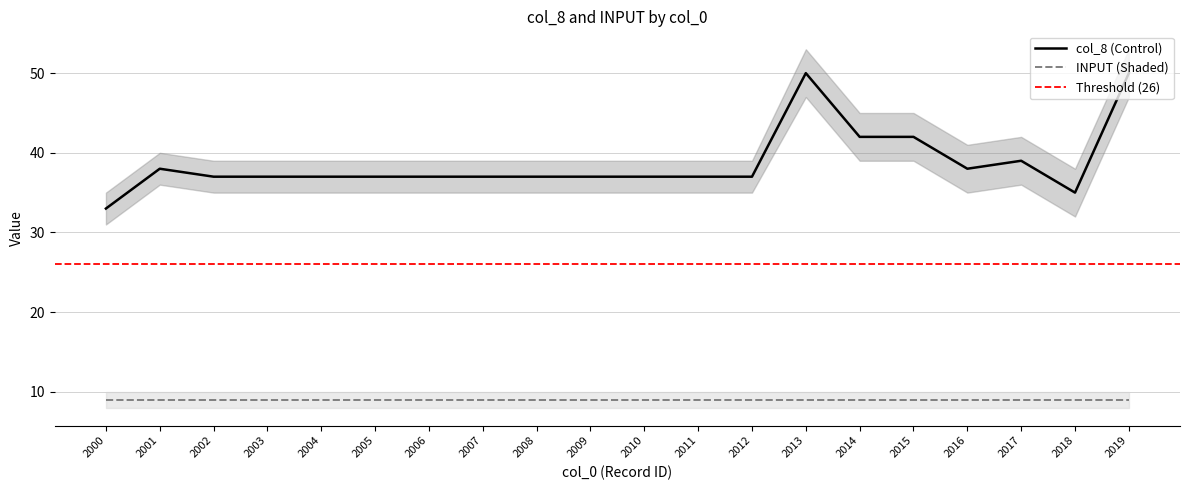

Rank the categories by value from highest to lowest.

2013, 2019, 2014, 2015, 2017, 2001, 2016, 2002, 2003, 2004, 2005, 2006, 2007, 2008, 2009, 2010, 2011, 2012, 2018, 2000